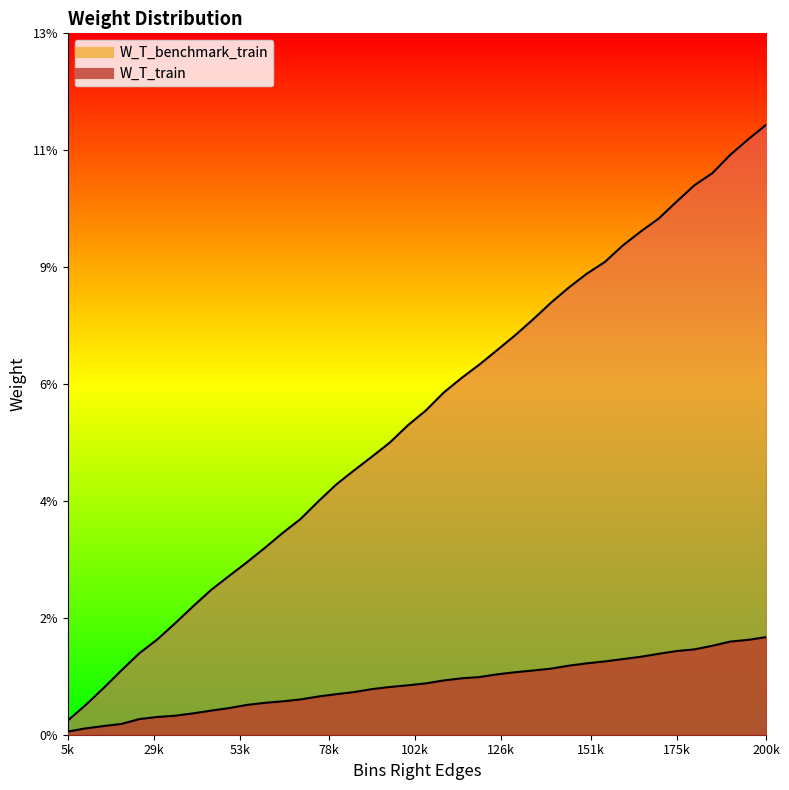

True or false: W_T_benchmark_train has a value of 0.0 at 110.

False